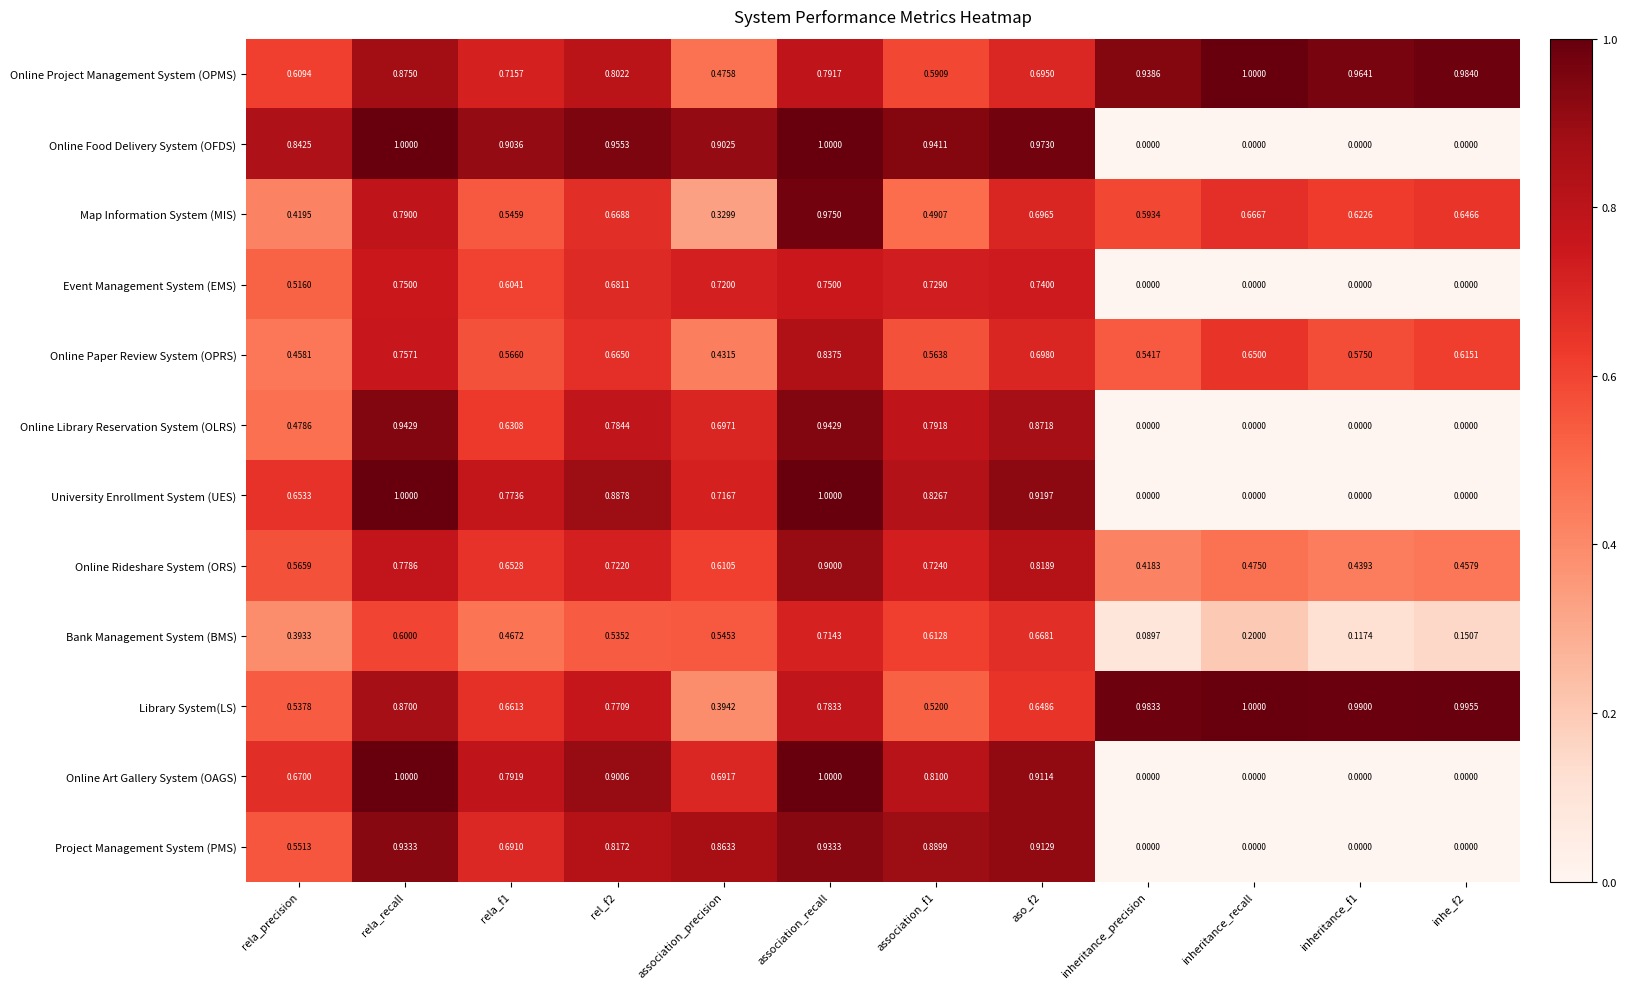

At which label does Online Rideshare System (ORS) reach its minimum?

inheritance_precision